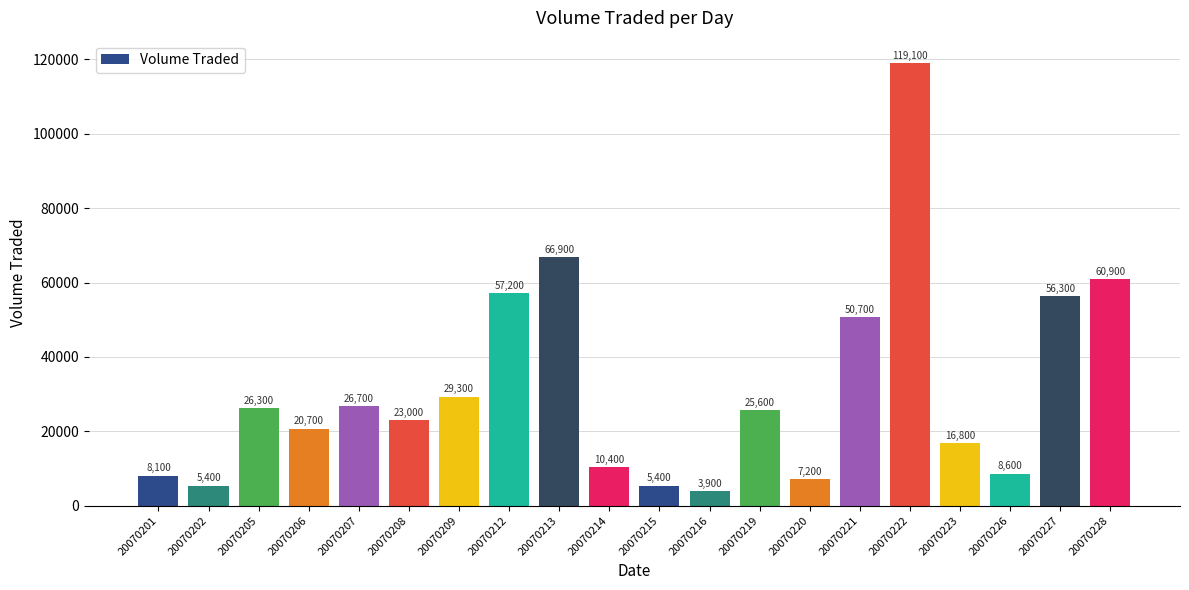

What is the sum of all values?

628500